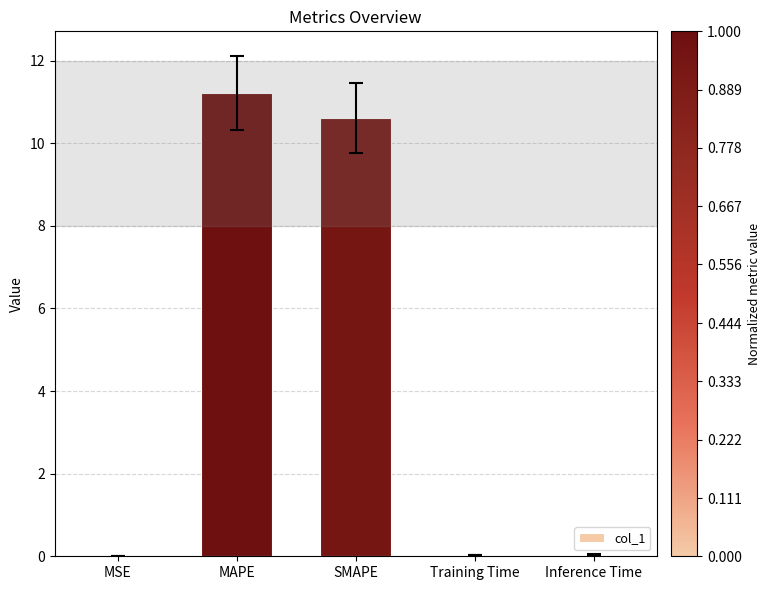

What is the sum of all values?

21.9